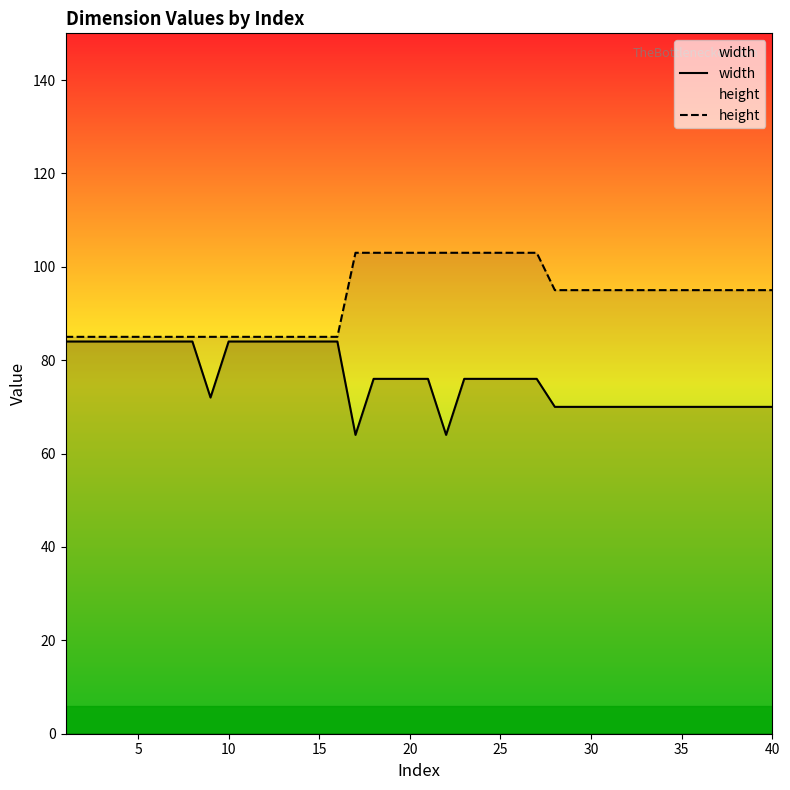

What is the greatest value displayed?

103